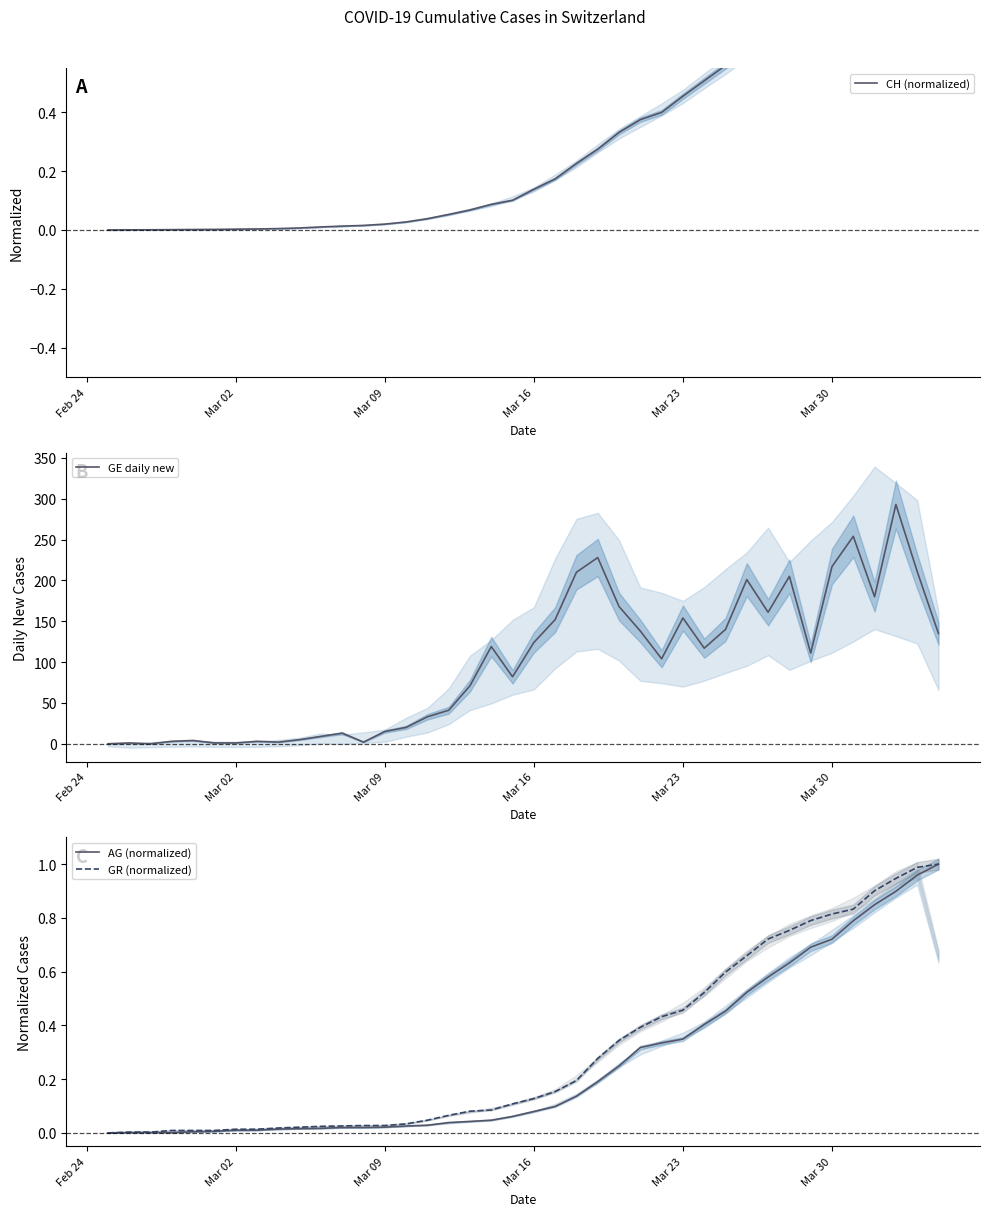

The value of GR (normalized) at Mar 30 is 1.3. True or false?

False